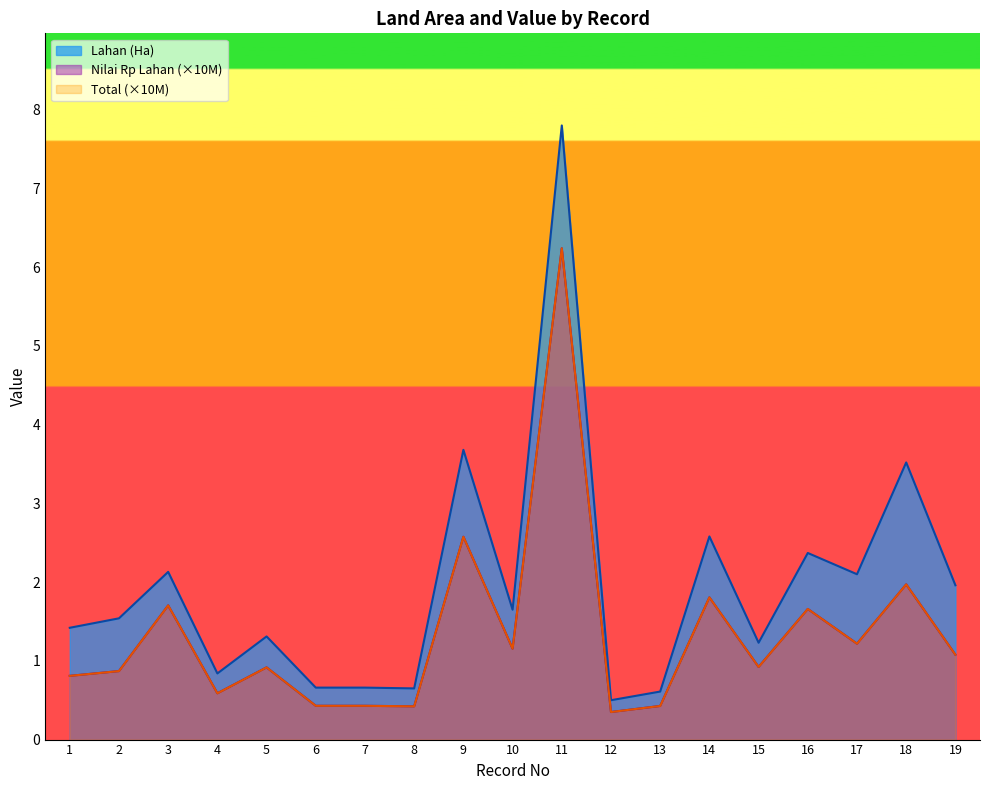

Which series has the largest total across all categories?

Lahan